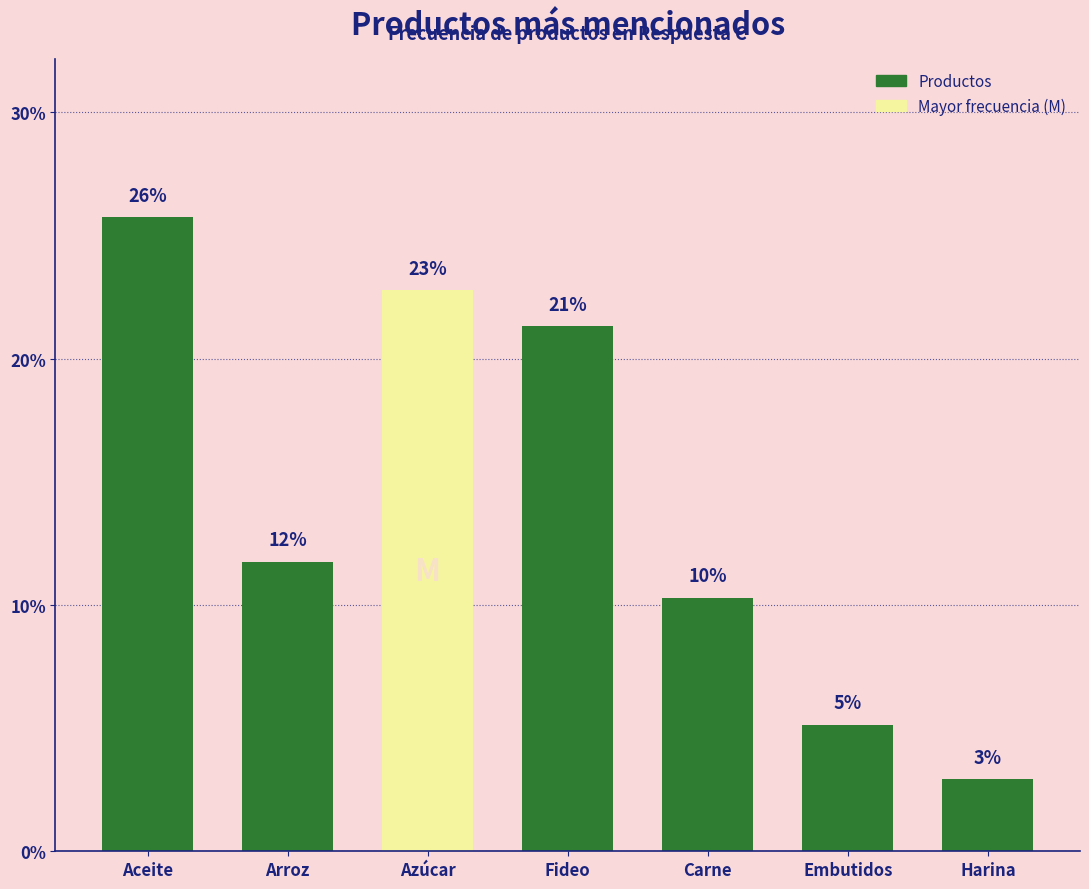

Rank the categories by value from lowest to highest.

Harina, Embutidos, Carne, Arroz, Fideo, Azúcar, Aceite